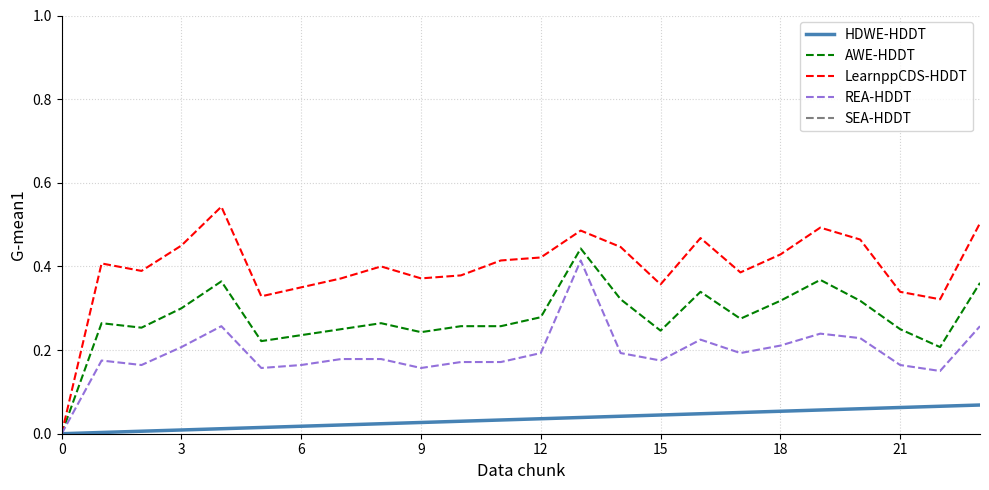

How many lines are shown in the chart?

5